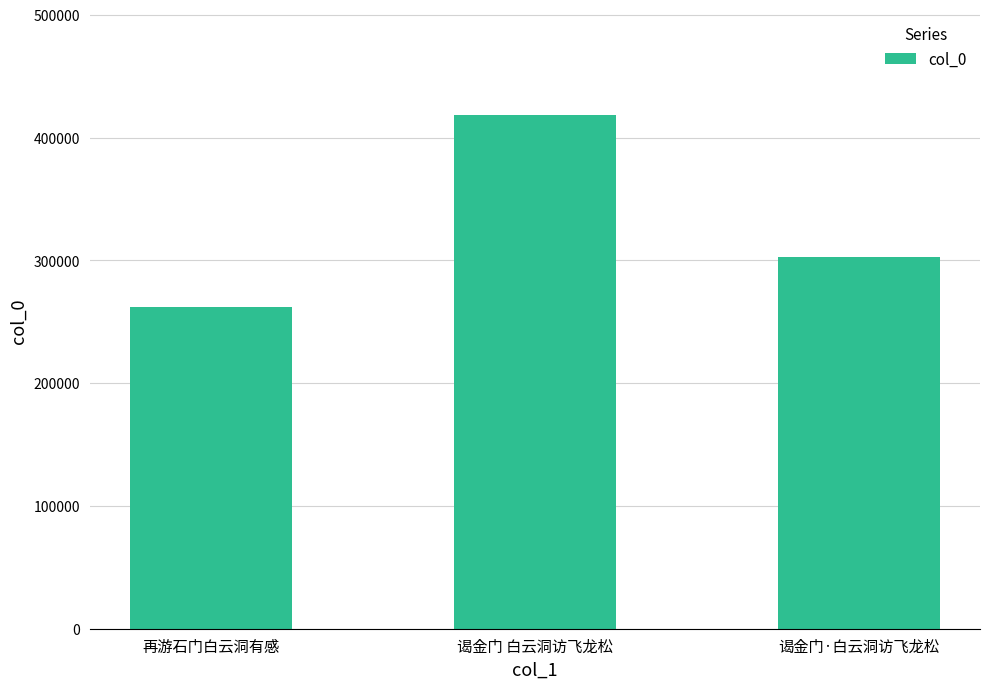

Is it true that the value at 谒金门 白云洞访飞龙松 is 418393?

True